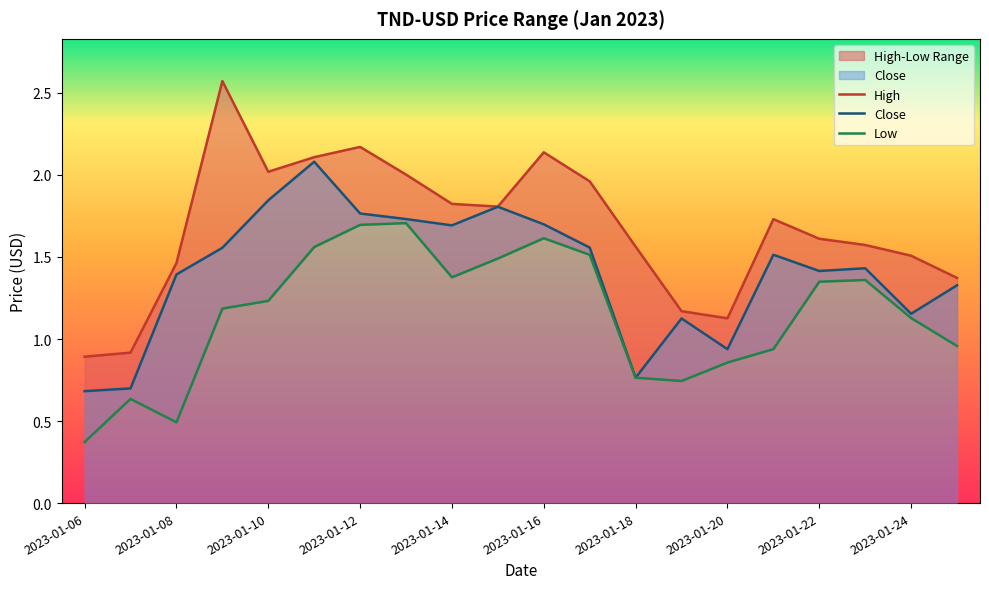

Rank the series by their maximum value, from highest to lowest.

High, Close, Low